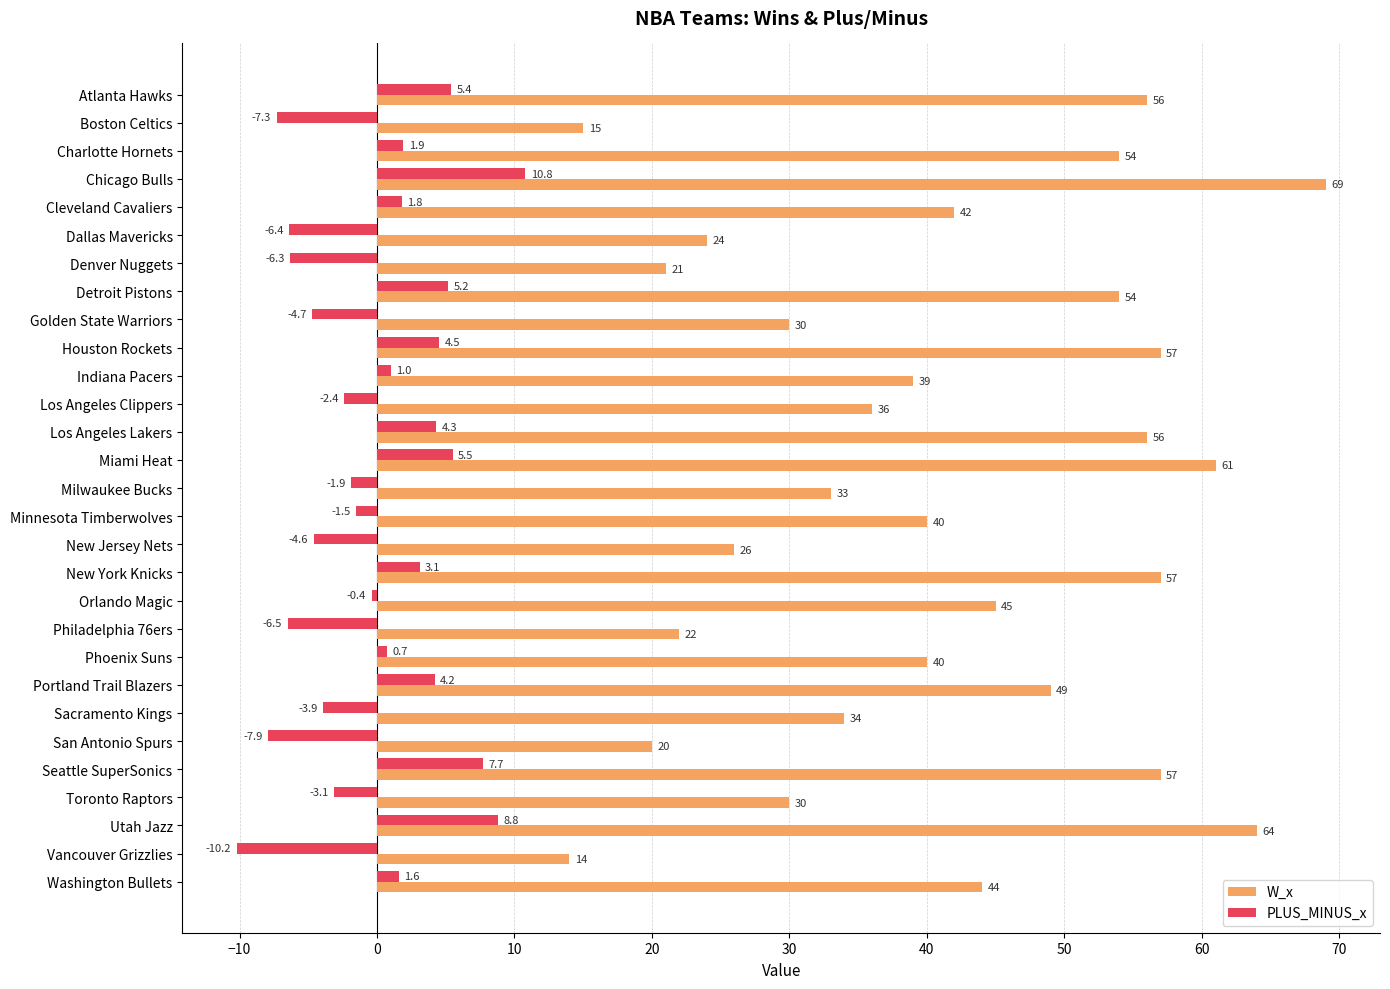

Which series has the widest spread of values?

W_x